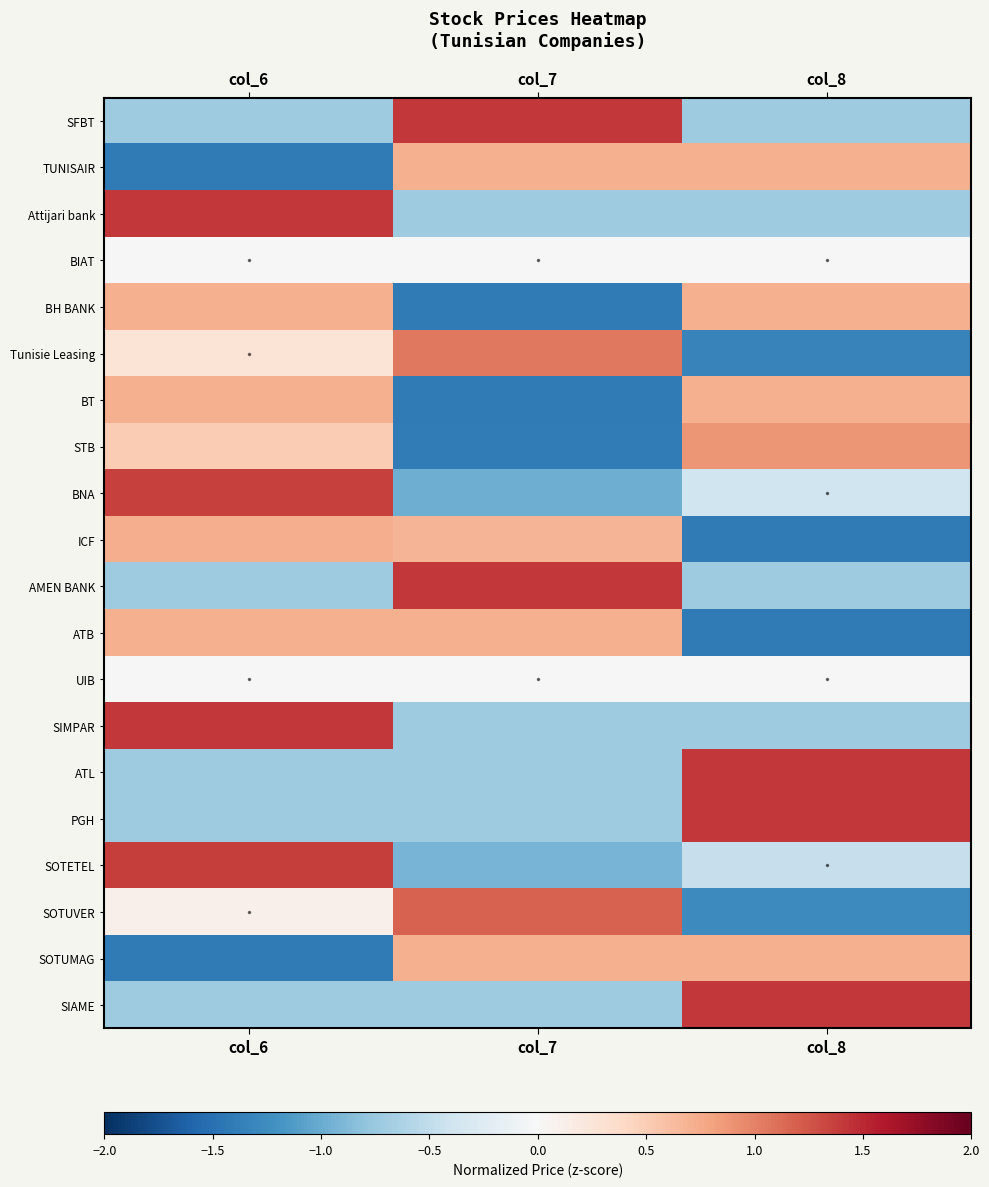

Which series has the largest total across all categories?

ATL